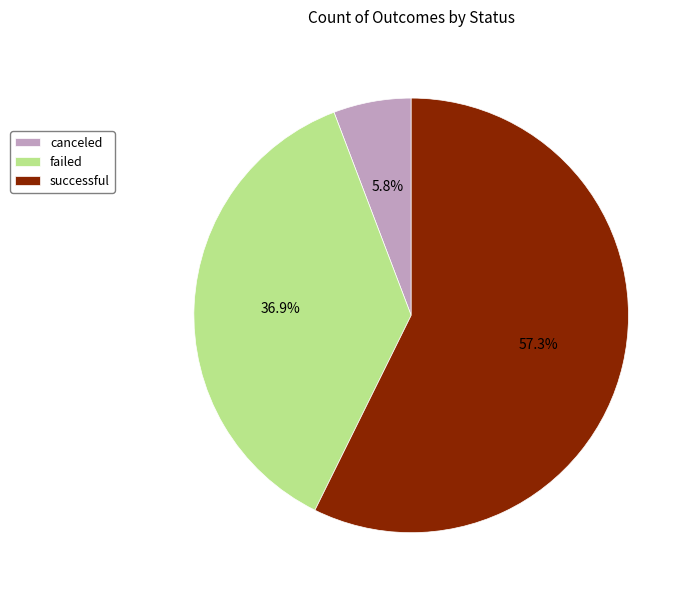

What is the ratio of the value at canceled to the value at successful?

0.1